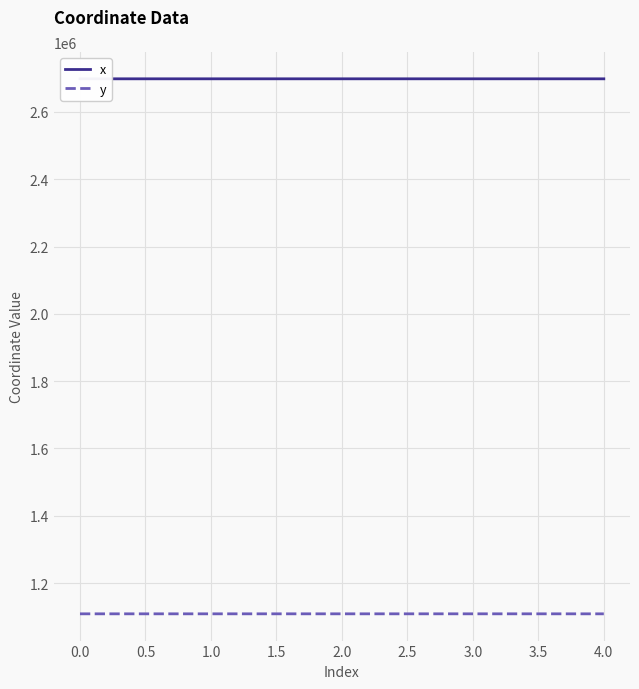

True or false: x and y cross at least once.

False